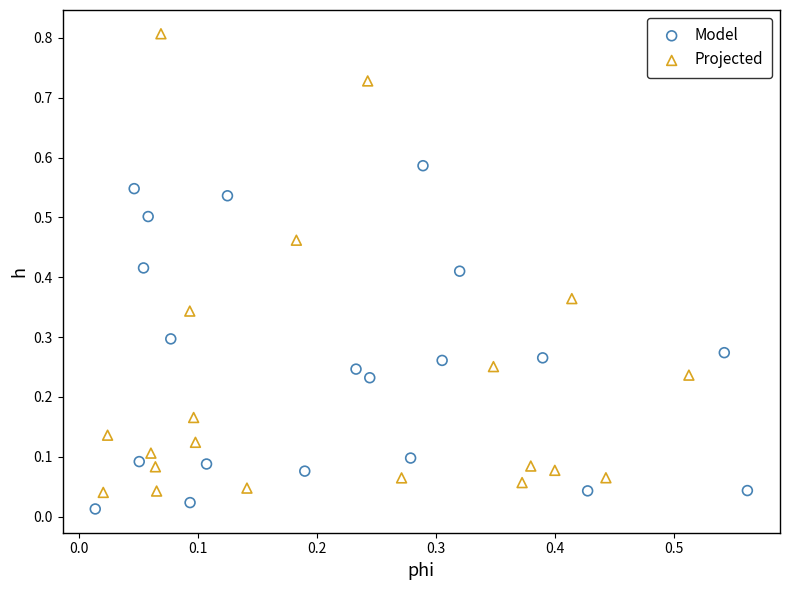

Which series has the largest Y range (max minus min)?

Projected